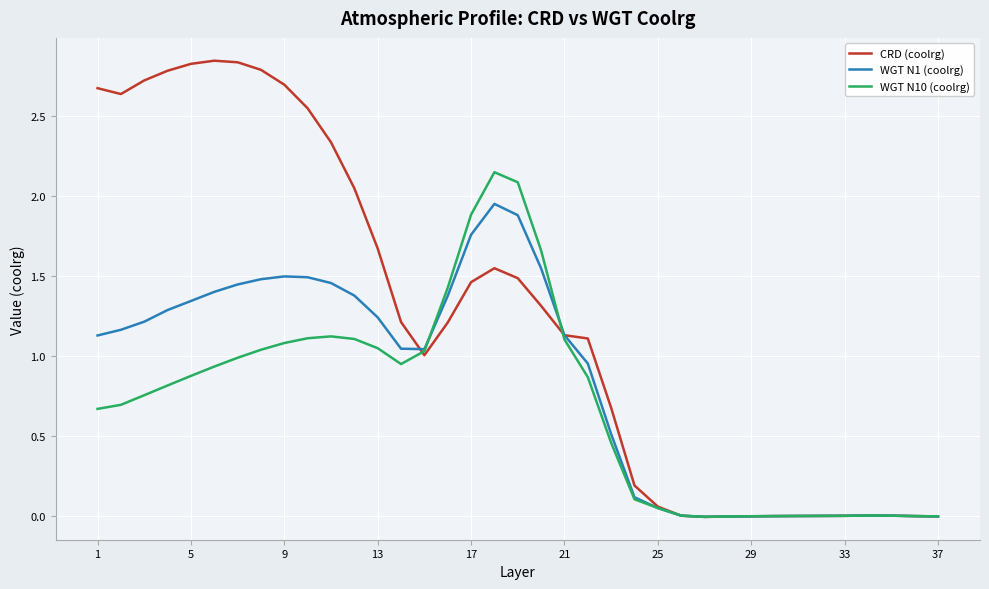

Which series has the largest total across all categories?

CRD (coolrg)